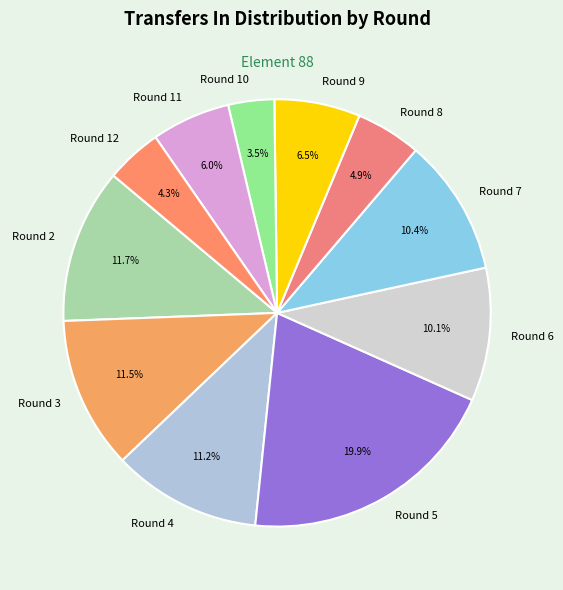

Which has a higher value, Round 9 or Round 8?

Round 9